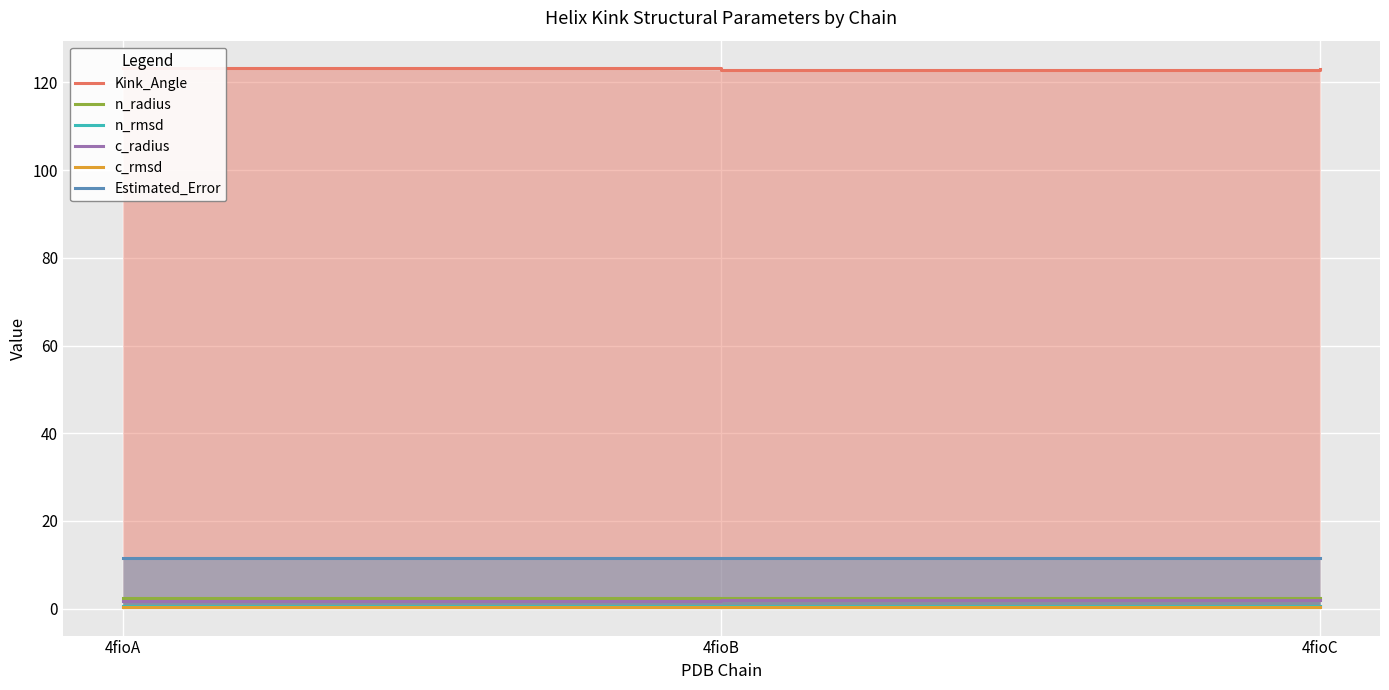

Which label corresponds to the smallest value in the chart?

4fioA